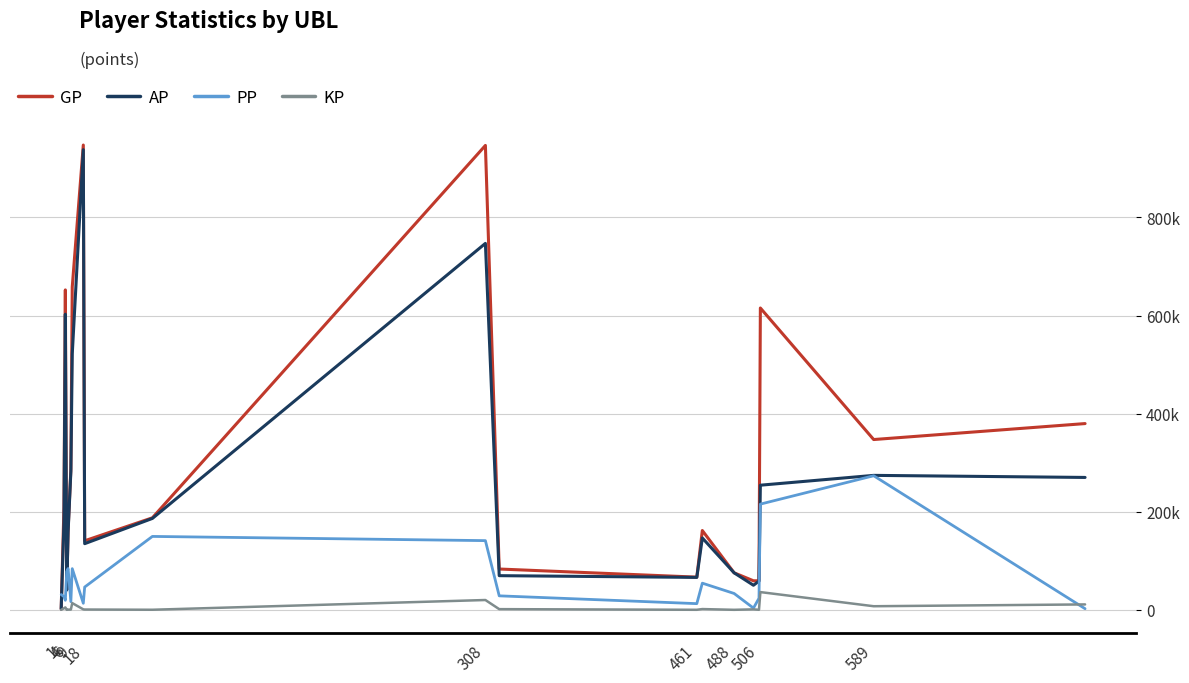

What is the sum of all AP values?

5056923.0